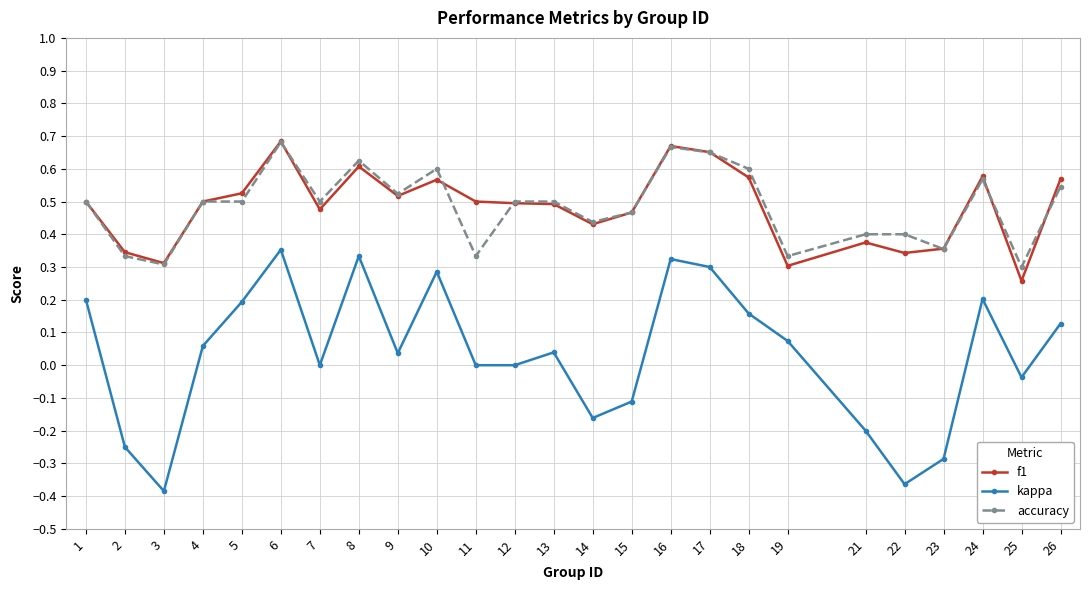

At which category is the sum across all series the highest?

6